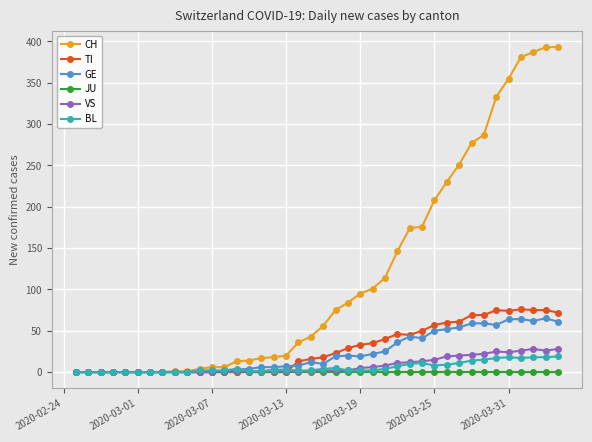

Which series has the largest total across all categories?

CH